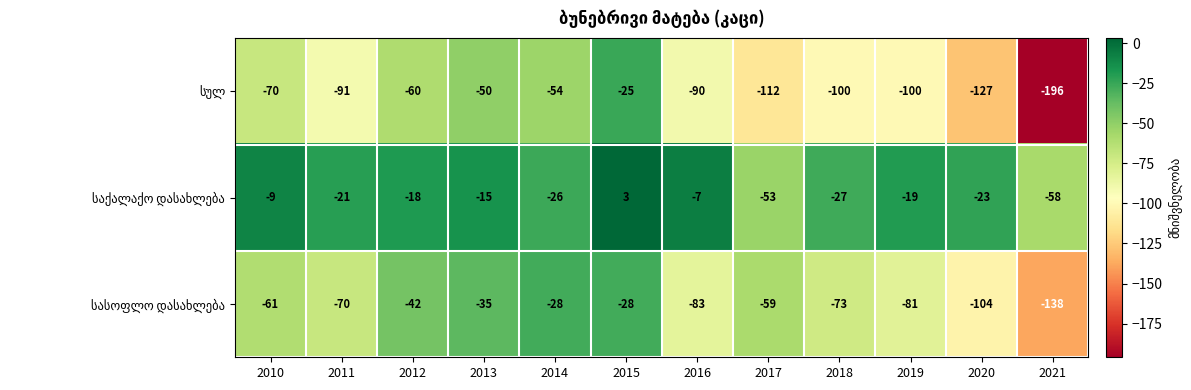

What is the difference between the highest and lowest values at 2012?

42